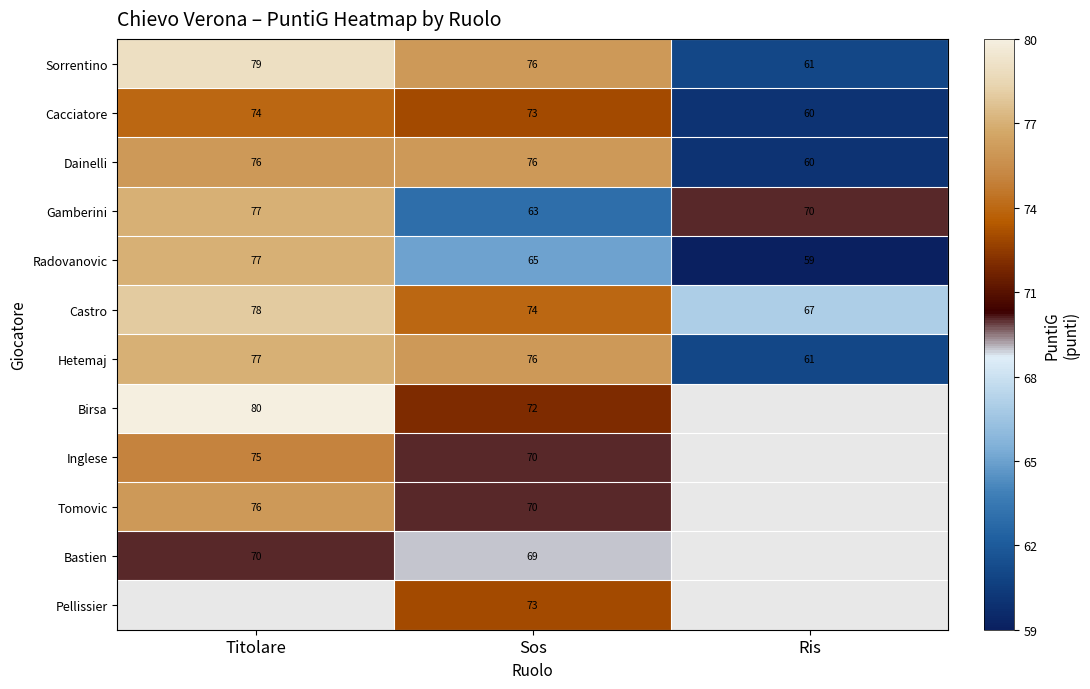

Which has a higher value, Titolare or Ris?

Titolare